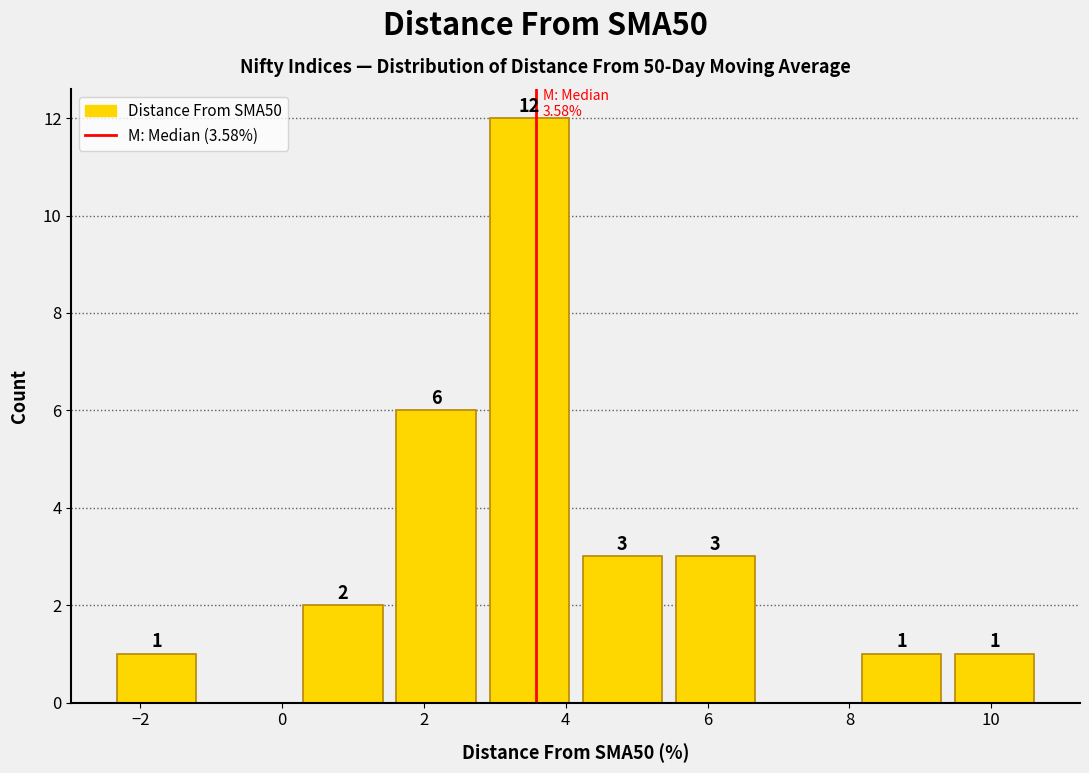

Over which range of the x-axis is the bar tallest?

2.8 to 4.2